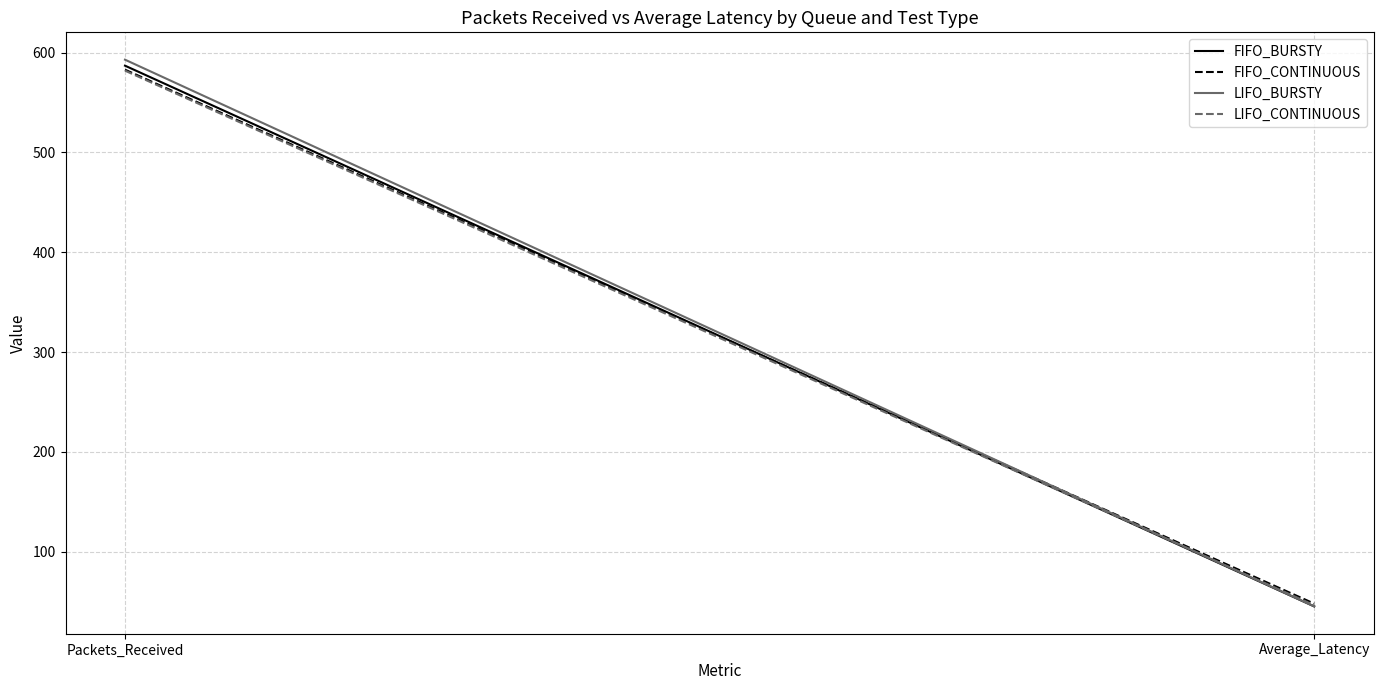

At how many categories does at least one series exceed 458?

1